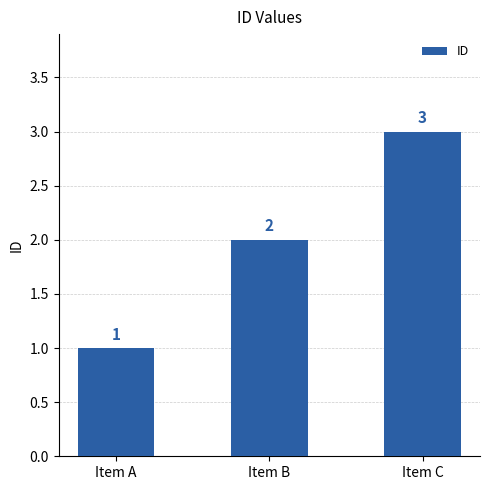

Does the chart contain any negative values?

No